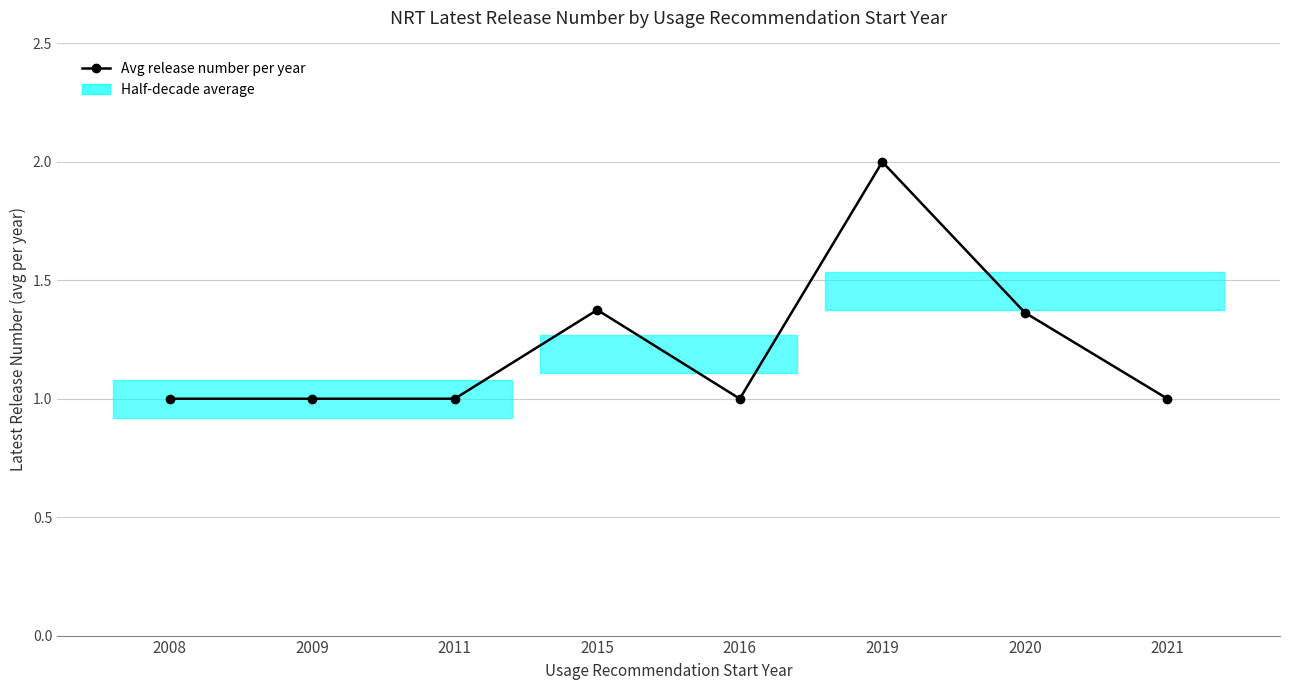

What value does the data have at 2021?

1.0